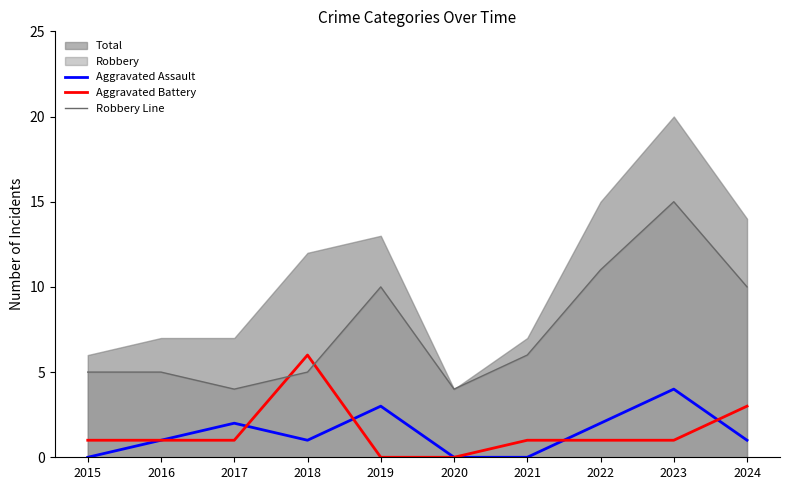

What is the average value of the Robbery Line series?

8